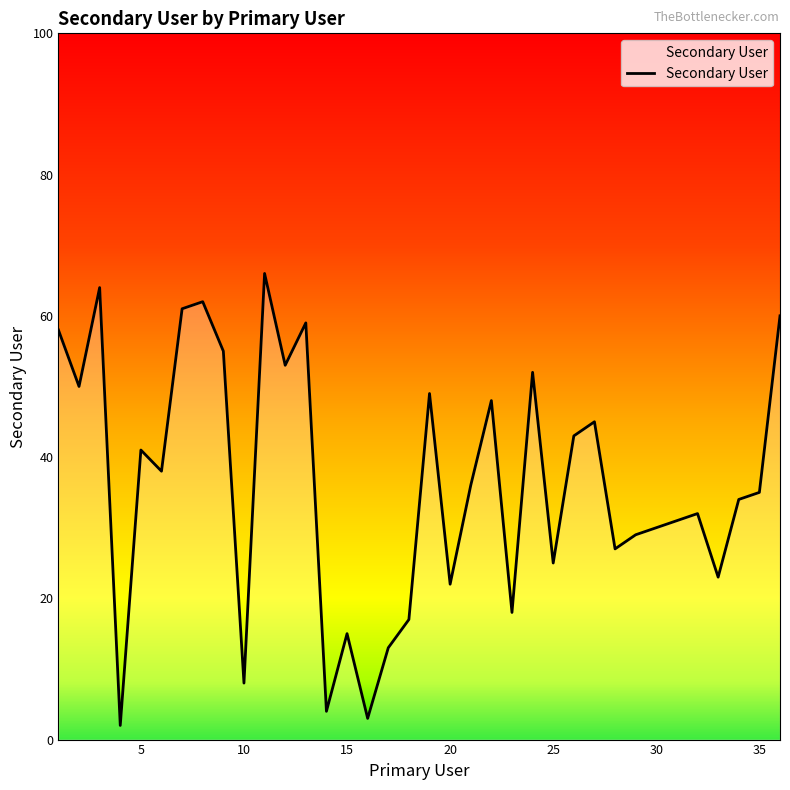

How many interior local peaks (higher than both neighbors) does the data have?

11